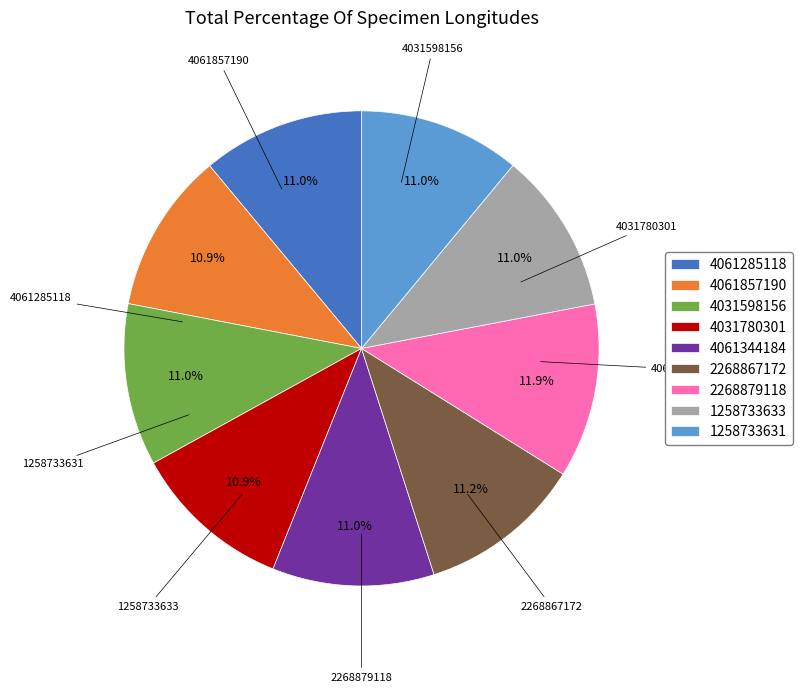

True or false: 4031780301 accounts for 22% of the total.

False